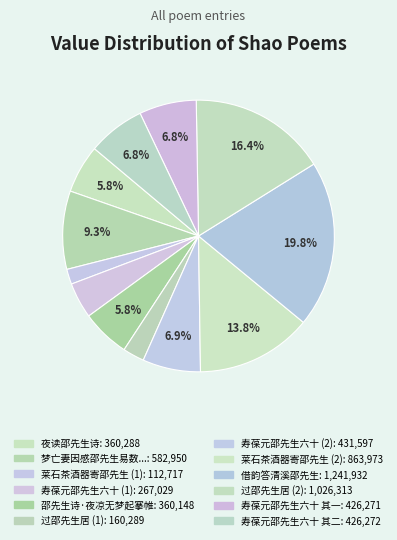

To the nearest percent, what is the average slice percentage?

8%